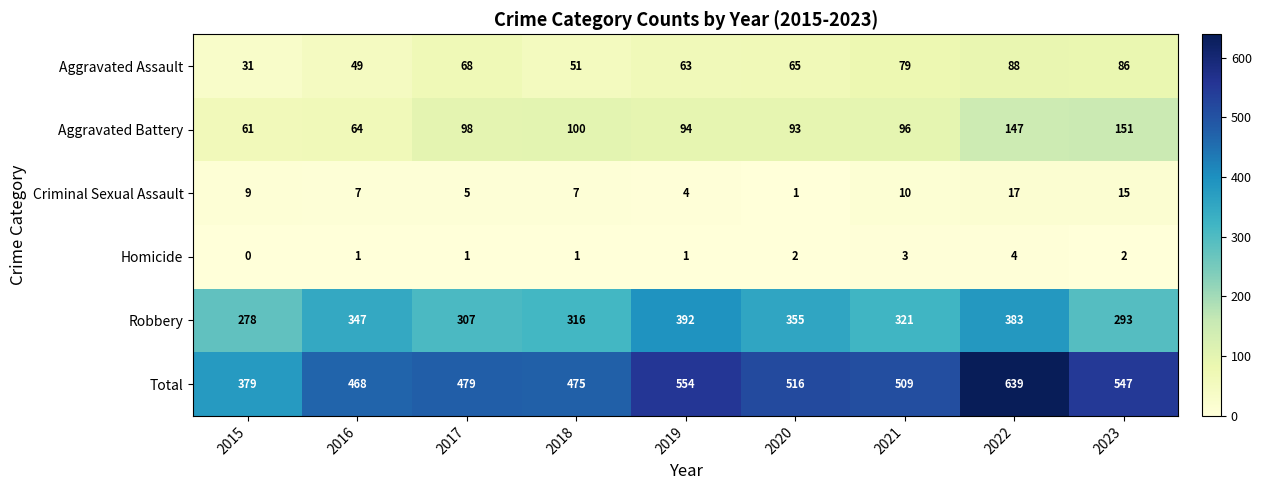

What is the sum of all Homicide values?

15